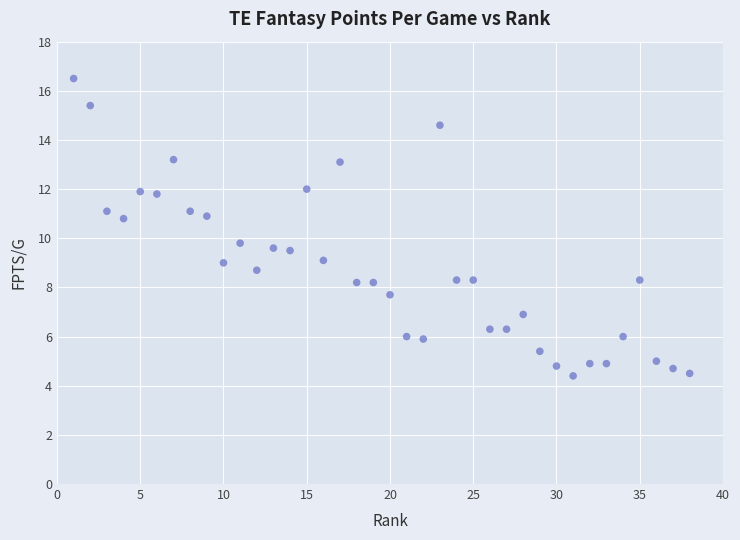

What Y value in the scatter plot is closest to 10?

9.8